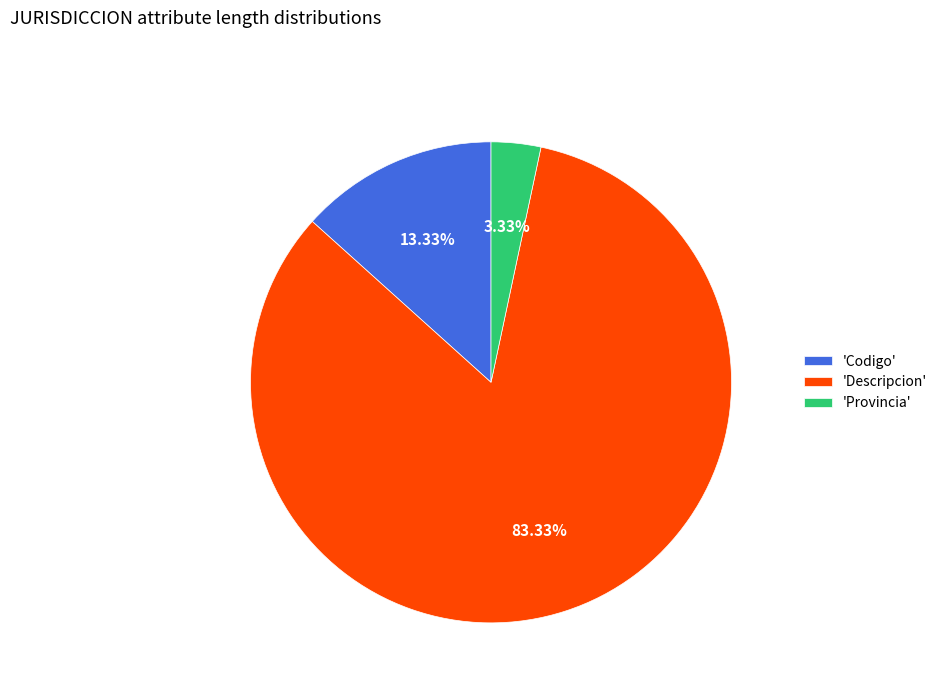

Which has a higher value, 'Codigo' or 'Provincia'?

'Codigo'